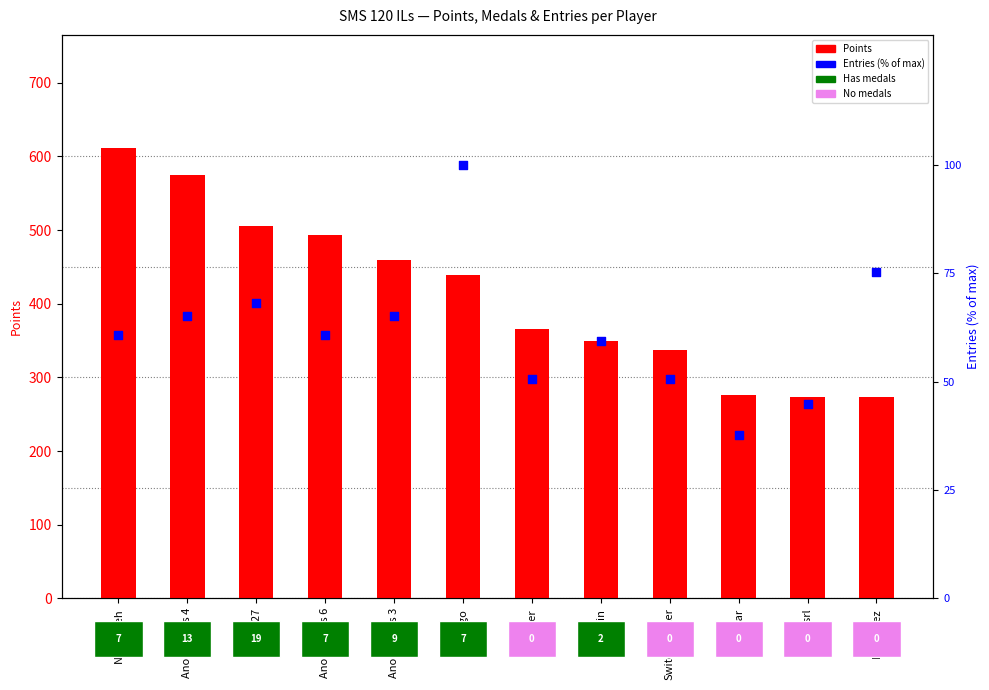

Which series has the largest Y range (max minus min)?

Points